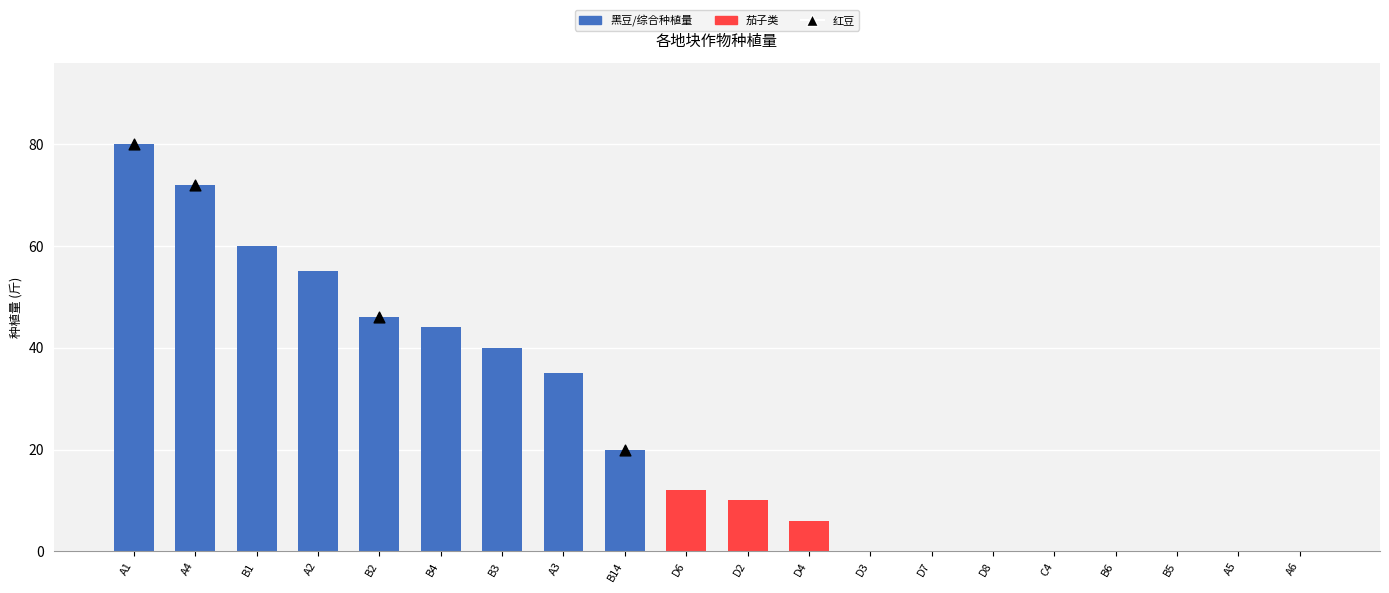

Which series contains the highest Y value?

红豆